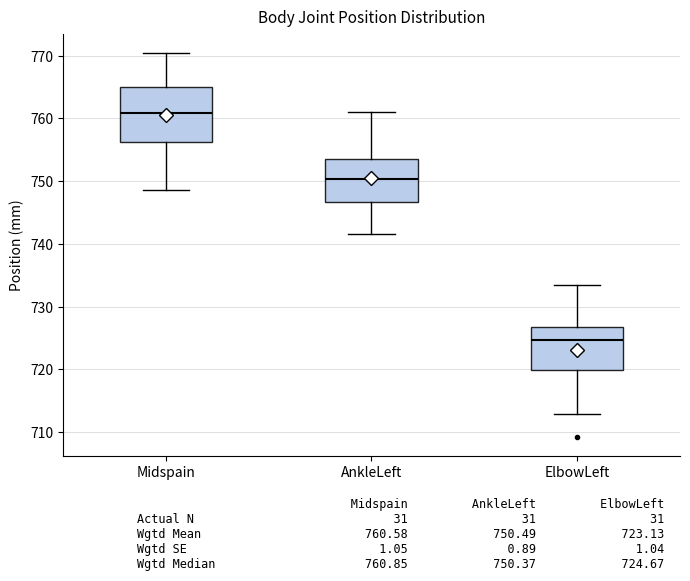

Which box has the lowest median line?

ElbowLeft